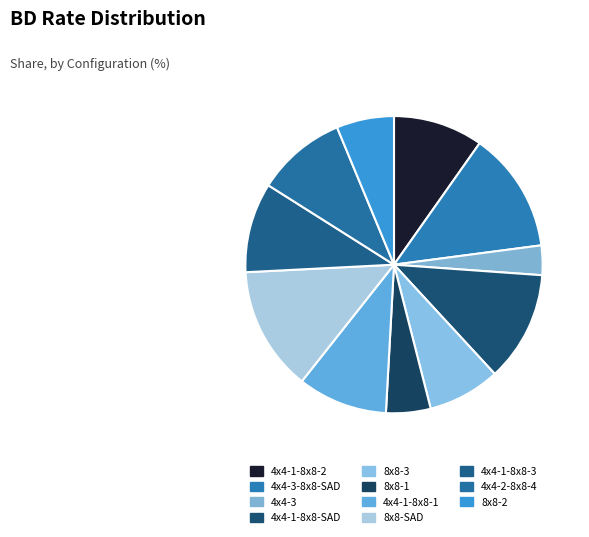

To the nearest percent, what is the difference between the largest and smallest slice percentages?

10%